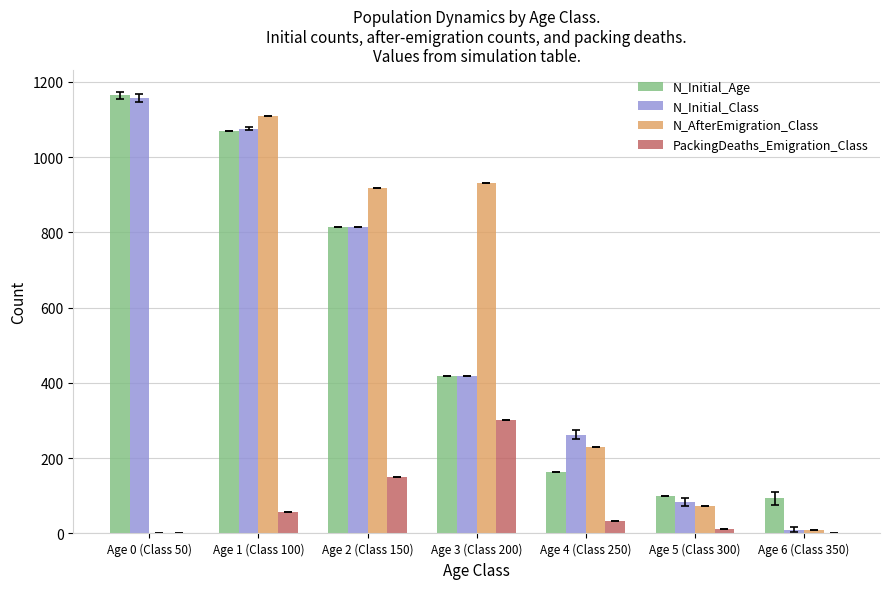

At which category is the sum across all series the highest?

Age 1 (Class 100)